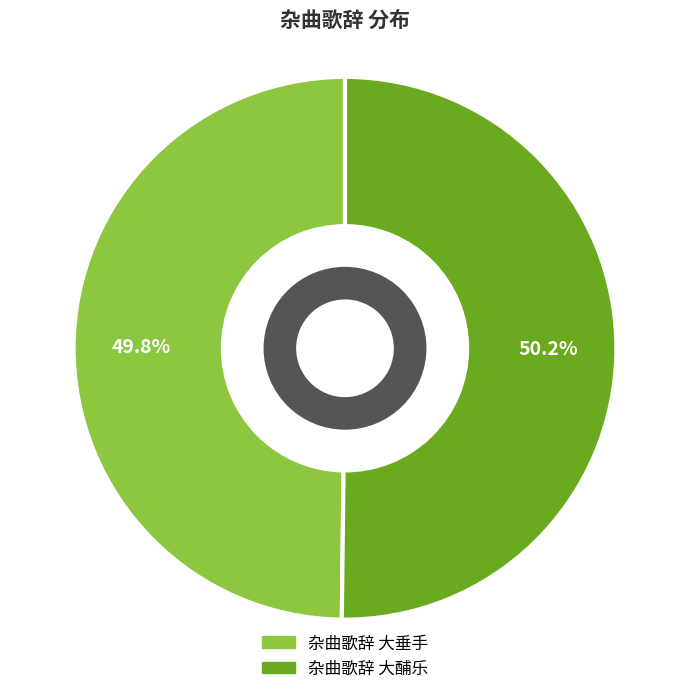

True or false: 杂曲歌辞 大酺乐 accounts for 50% of the total.

True